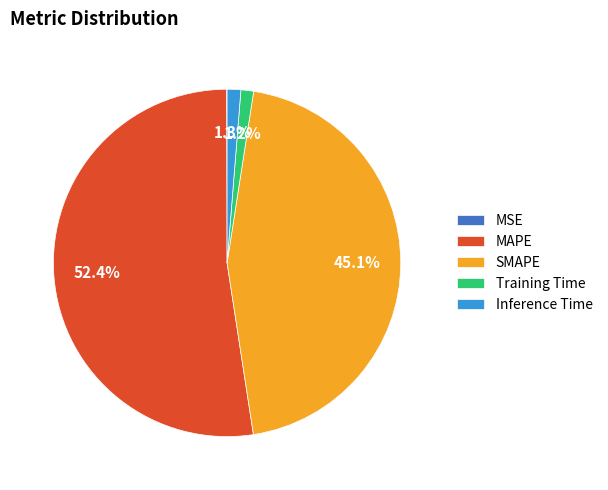

What is the majority slice?

MAPE